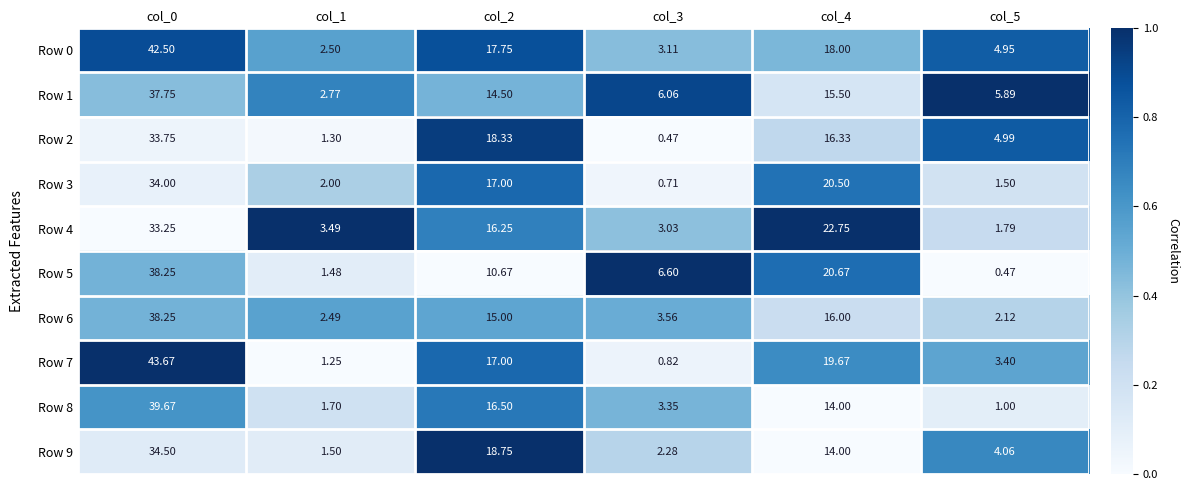

How many series are shown in this chart?

10